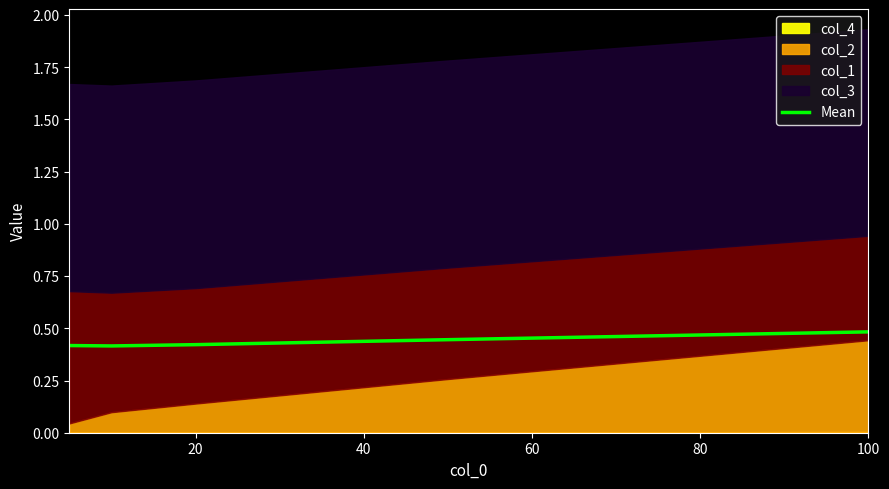

What is the value of the 5th point from the left?

0.5